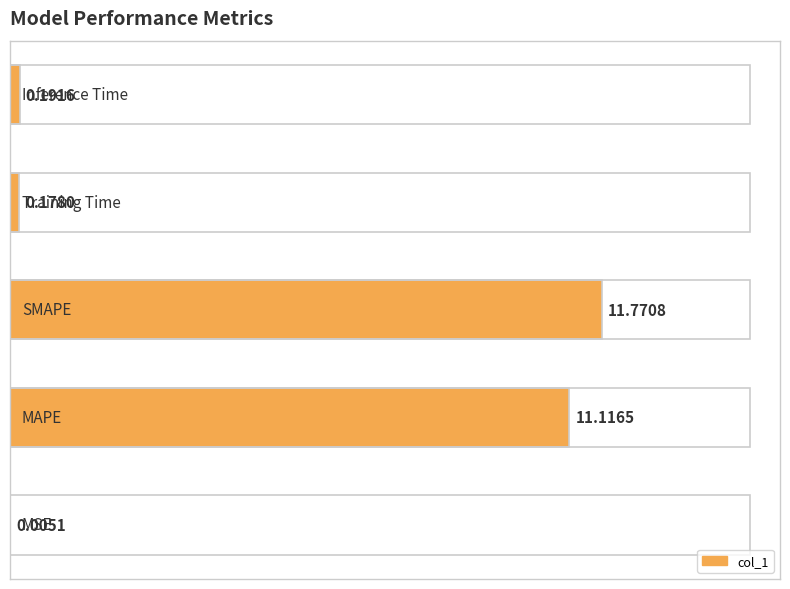

What is the sum of all values?

23.3